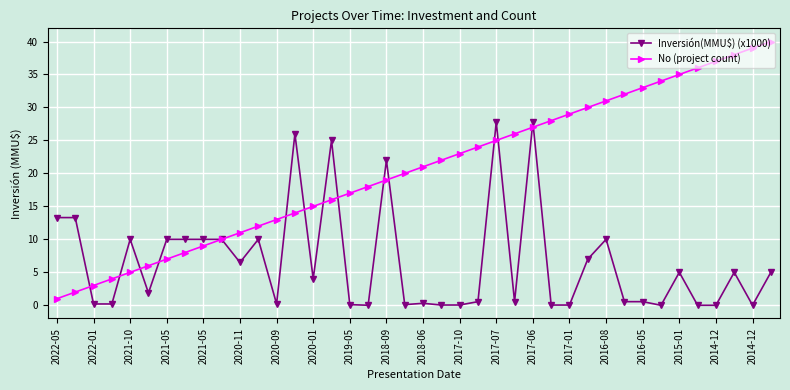

List the series in order of their overall mean, highest first.

No (project count), Inversión(MMU$) (x1000)